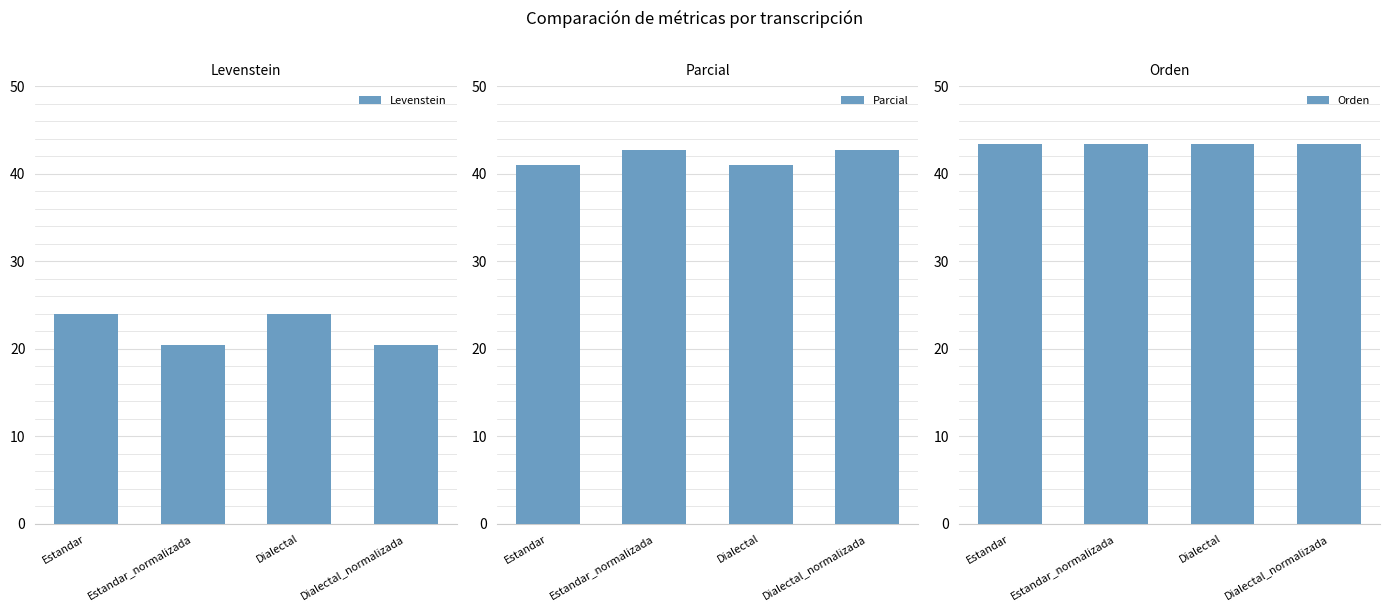

Reading left to right, list all the values displayed in this chart.

Levenstein: Estandar=24.0	Estandar_normalizada=20.5	Dialectal=24.0	Dialectal_normalizada=20.5
Parcial: Estandar=41.0	Estandar_normalizada=42.7	Dialectal=41.0	Dialectal_normalizada=42.7
Orden: Estandar=43.4	Estandar_normalizada=43.4	Dialectal=43.4	Dialectal_normalizada=43.4